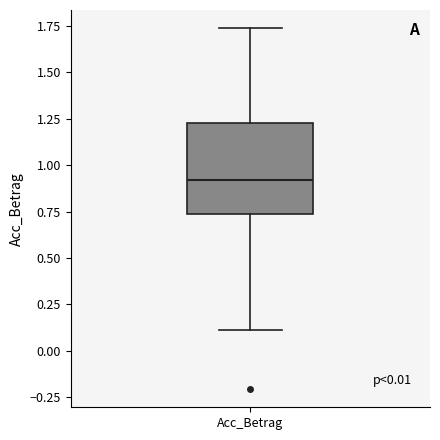

Read this box plot against the y-axis: the position of the median line, the range covered by the box, and the ends of both whiskers. The values are not printed on the chart, so give them approximately, as read against the axis.

median 0.90, box 0.75 to 1.25, whiskers 0.10 to 1.75